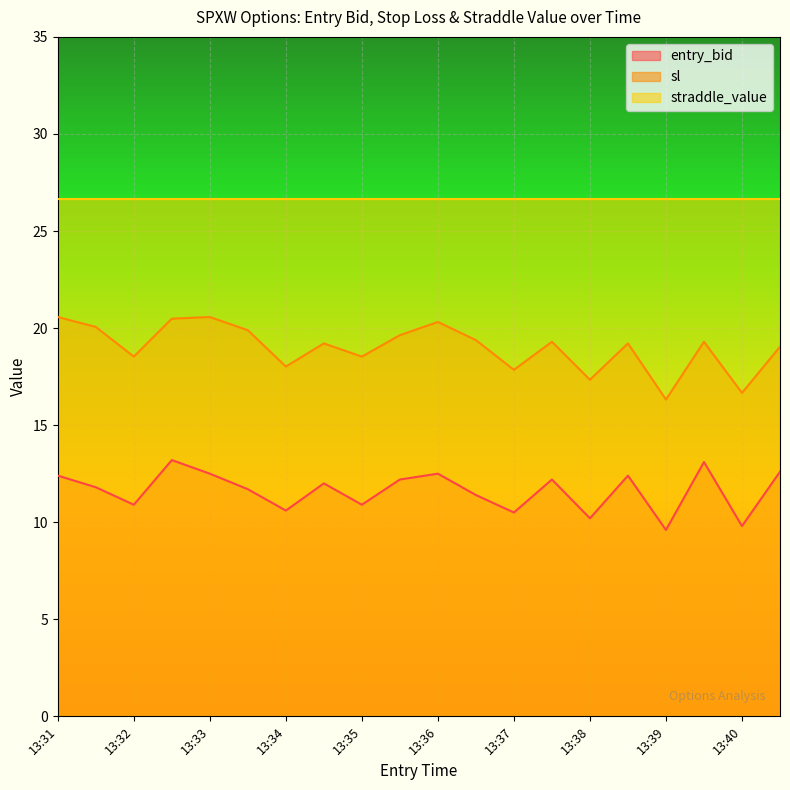

At which label does sl first exceed 19?

13:31